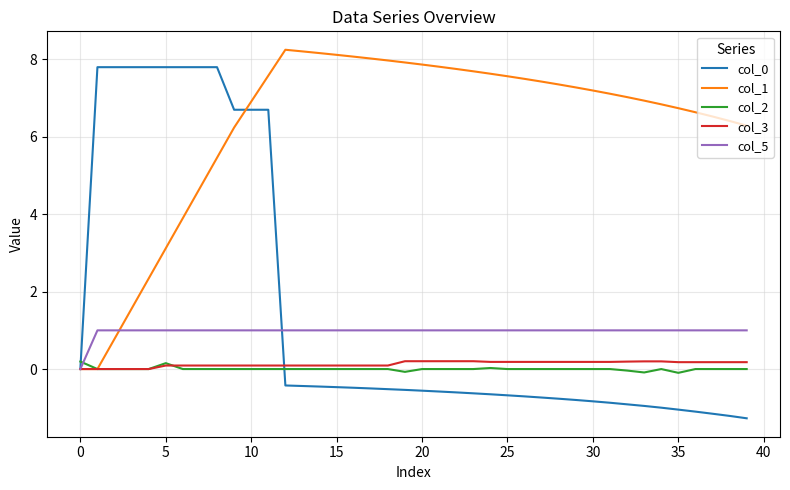

What is the highest value of the col_5 series?

1.0